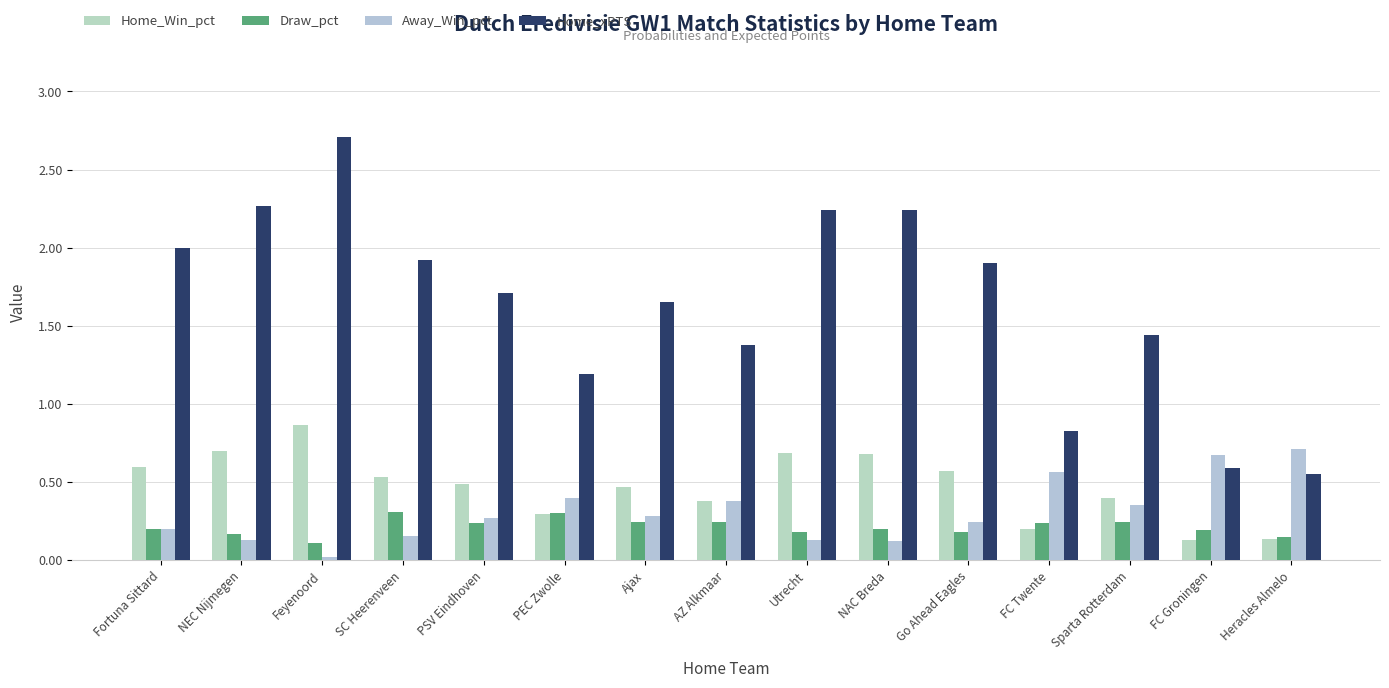

The value of Away_Win_pct at Sparta Rotterdam is 0.1. True or false?

False